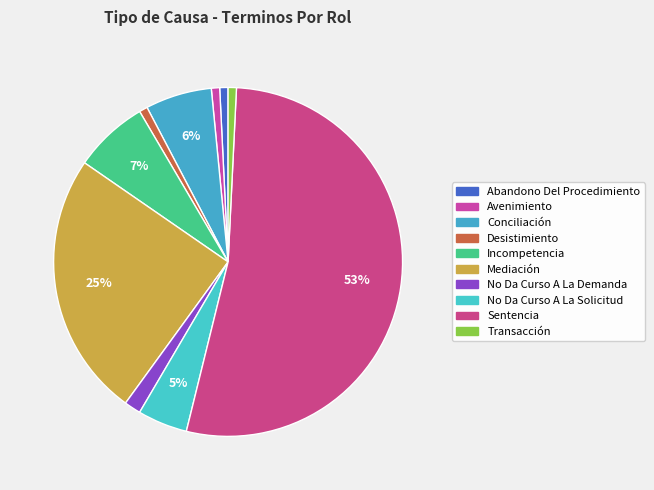

How many segments does this pie chart have?

10